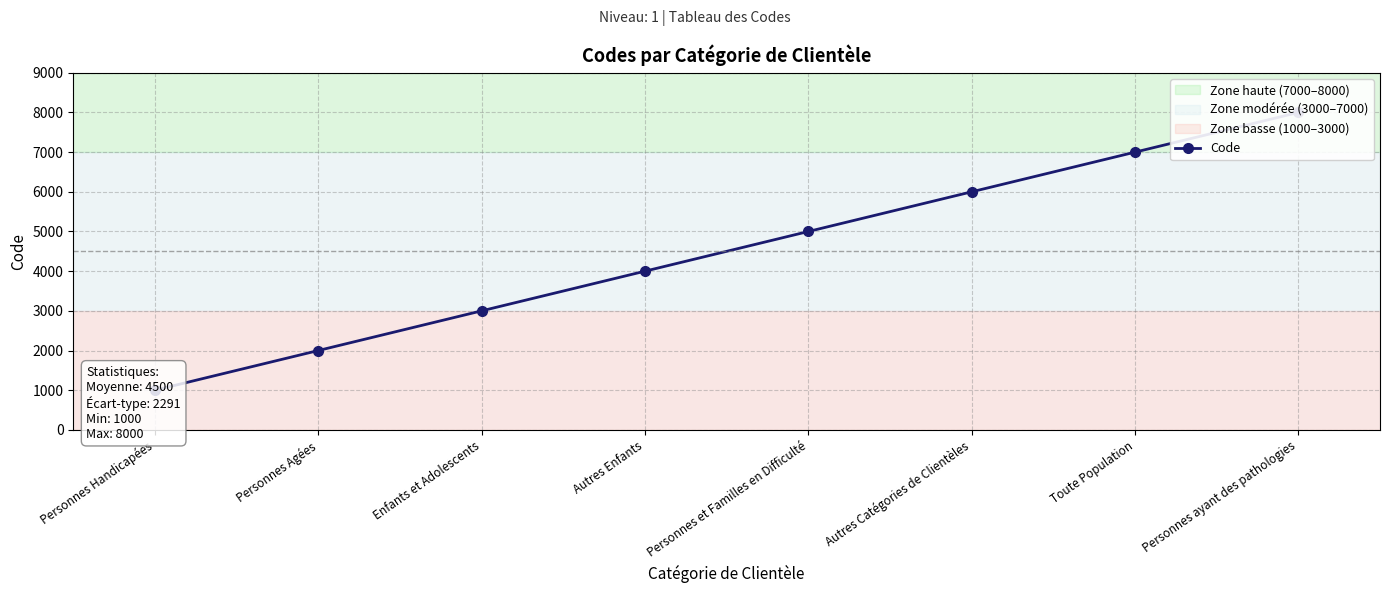

Does the chart have visible grid lines?

Yes